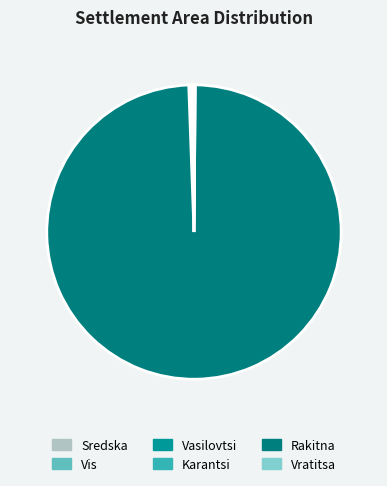

How many segments does this pie chart have?

6